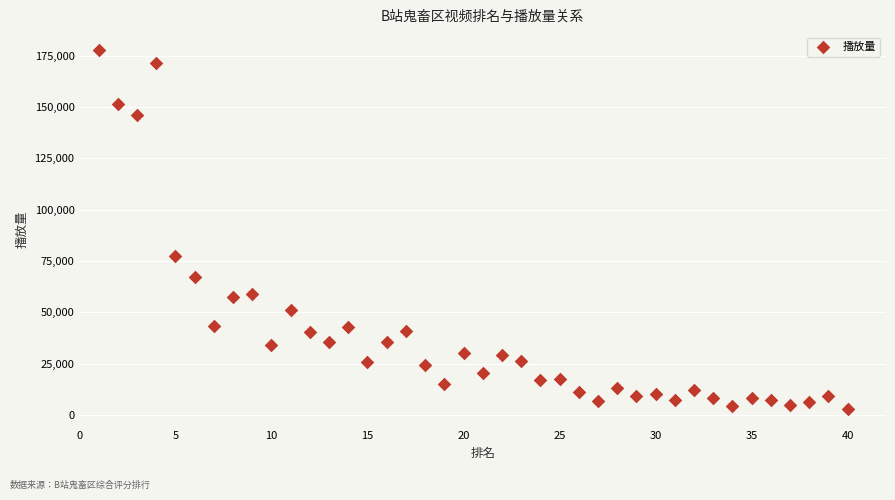

What Y value in the scatter plot is closest to 90390?

77219